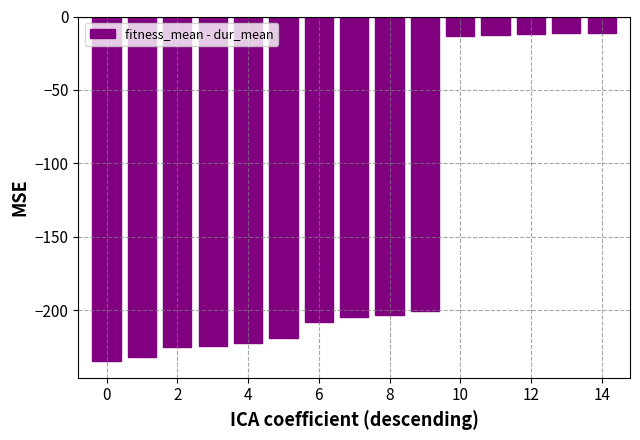

What is the value of the 10th bar from the left?

-200.7